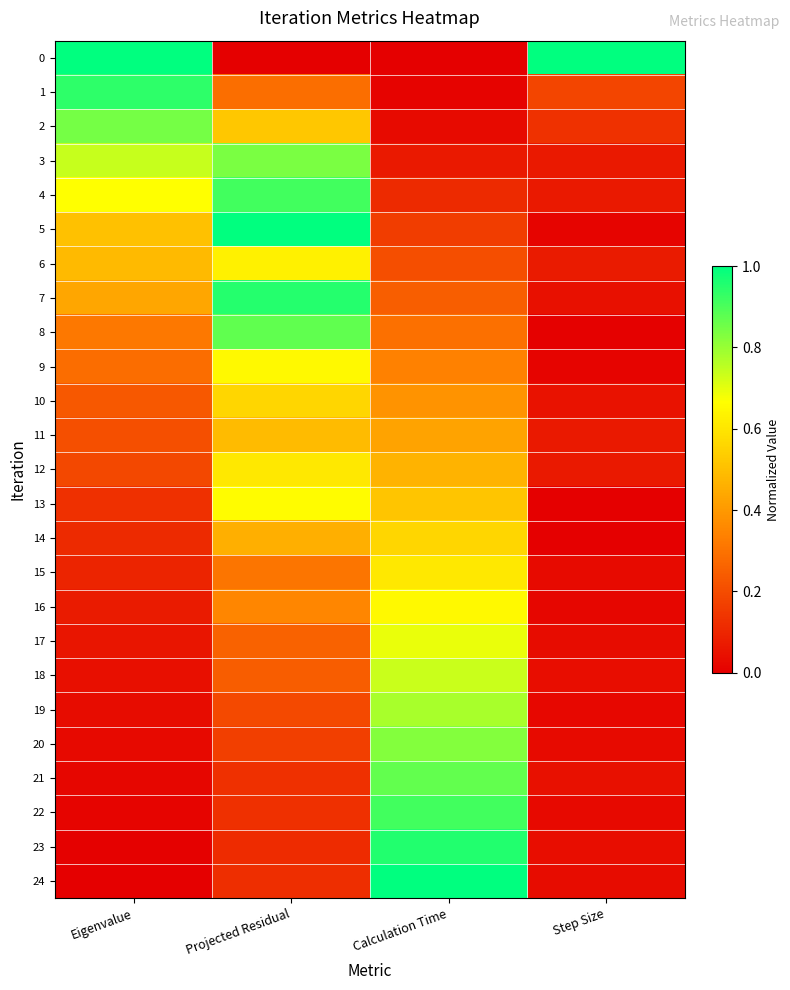

Reading right to left, what are all the values shown in this chart?

0: Step Size=1.0	Calculation Time=0.0	Projected Residual=0.0	Eigenvalue=1.0
1: Step Size=0.2	Calculation Time=0.0	Projected Residual=0.3	Eigenvalue=0.9
2: Step Size=0.1	Calculation Time=0.0	Projected Residual=0.5	Eigenvalue=0.8
3: Step Size=0.1	Calculation Time=0.1	Projected Residual=0.8	Eigenvalue=0.7
4: Step Size=0.1	Calculation Time=0.1	Projected Residual=0.9	Eigenvalue=0.7
5: Step Size=0.0	Calculation Time=0.2	Projected Residual=1.0	Eigenvalue=0.5
6: Step Size=0.1	Calculation Time=0.2	Projected Residual=0.6	Eigenvalue=0.5
7: Step Size=0.0	Calculation Time=0.2	Projected Residual=1.0	Eigenvalue=0.4
8: Step Size=0.0	Calculation Time=0.3	Projected Residual=0.9	Eigenvalue=0.3
9: Step Size=0.0	Calculation Time=0.3	Projected Residual=0.7	Eigenvalue=0.3
10: Step Size=0.0	Calculation Time=0.4	Projected Residual=0.6	Eigenvalue=0.2
11: Step Size=0.1	Calculation Time=0.4	Projected Residual=0.5	Eigenvalue=0.2
12: Step Size=0.1	Calculation Time=0.5	Projected Residual=0.6	Eigenvalue=0.2
13: Step Size=0.0	Calculation Time=0.5	Projected Residual=0.7	Eigenvalue=0.1
14: Step Size=0.0	Calculation Time=0.6	Projected Residual=0.5	Eigenvalue=0.1
15: Step Size=0.0	Calculation Time=0.6	Projected Residual=0.3	Eigenvalue=0.1
16: Step Size=0.0	Calculation Time=0.6	Projected Residual=0.4	Eigenvalue=0.1
17: Step Size=0.0	Calculation Time=0.7	Projected Residual=0.3	Eigenvalue=0.1
18: Step Size=0.0	Calculation Time=0.7	Projected Residual=0.2	Eigenvalue=0.0
19: Step Size=0.0	Calculation Time=0.8	Projected Residual=0.2	Eigenvalue=0.0
20: Step Size=0.0	Calculation Time=0.8	Projected Residual=0.2	Eigenvalue=0.0
21: Step Size=0.0	Calculation Time=0.9	Projected Residual=0.1	Eigenvalue=0.0
22: Step Size=0.0	Calculation Time=0.9	Projected Residual=0.1	Eigenvalue=0.0
23: Step Size=0.0	Calculation Time=1.0	Projected Residual=0.1	Eigenvalue=0.0
24: Step Size=0.0	Calculation Time=1.0	Projected Residual=0.1	Eigenvalue=0.0